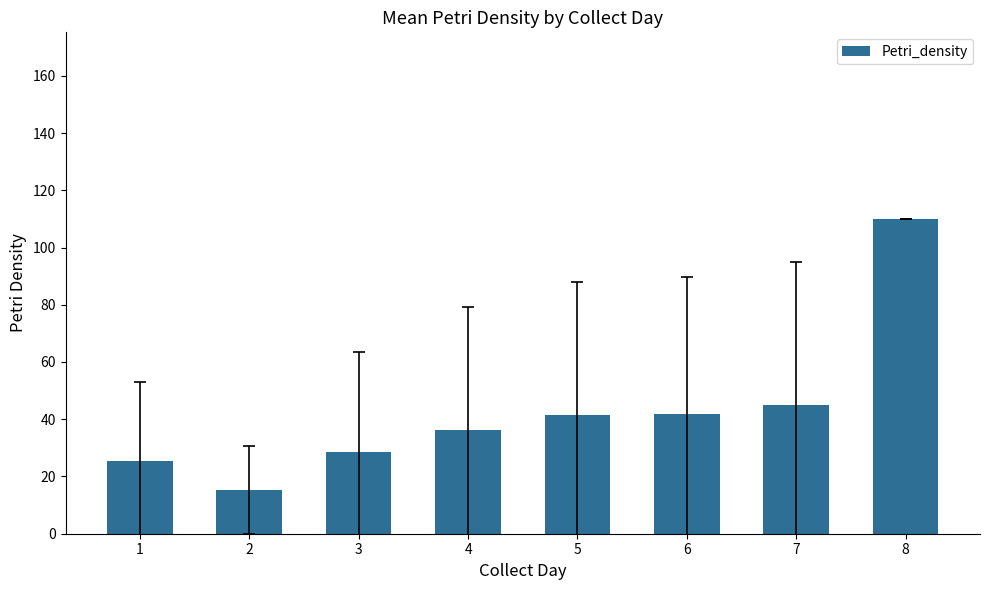

What is the smallest value displayed?

15.3